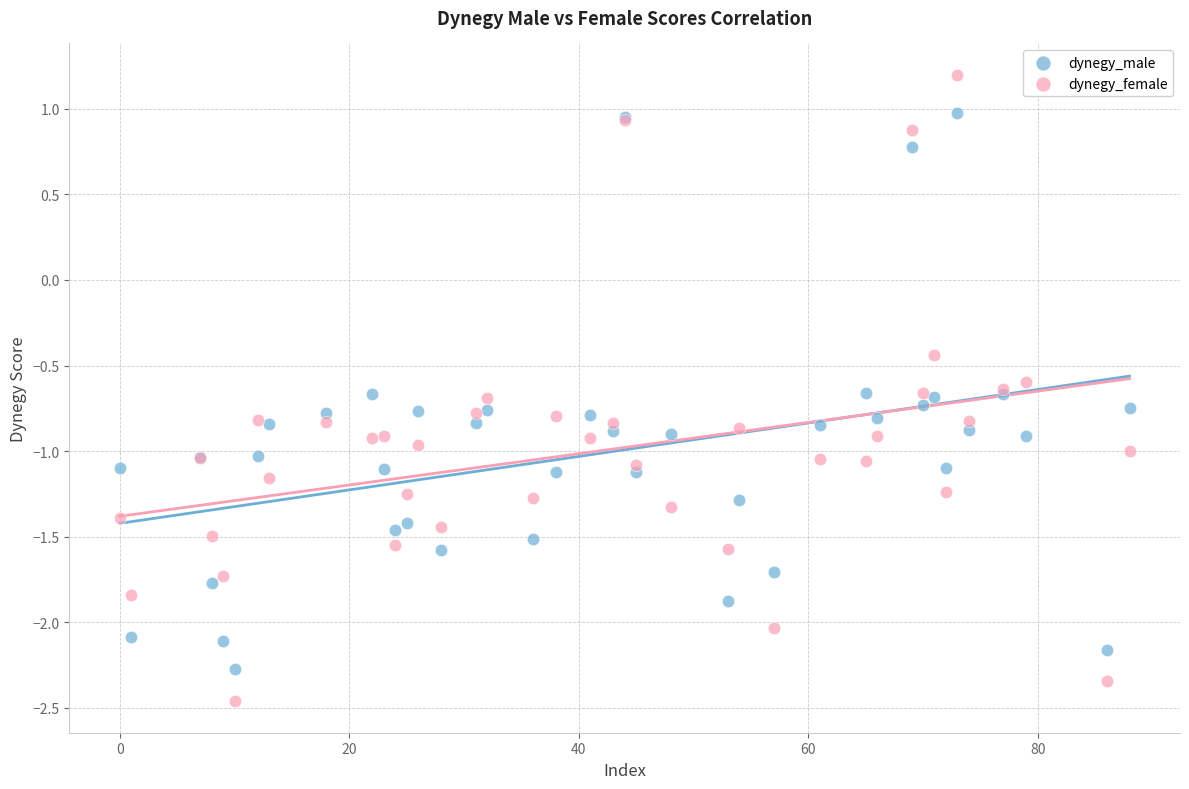

Which series has the widest spread of Y values?

dynegy_female